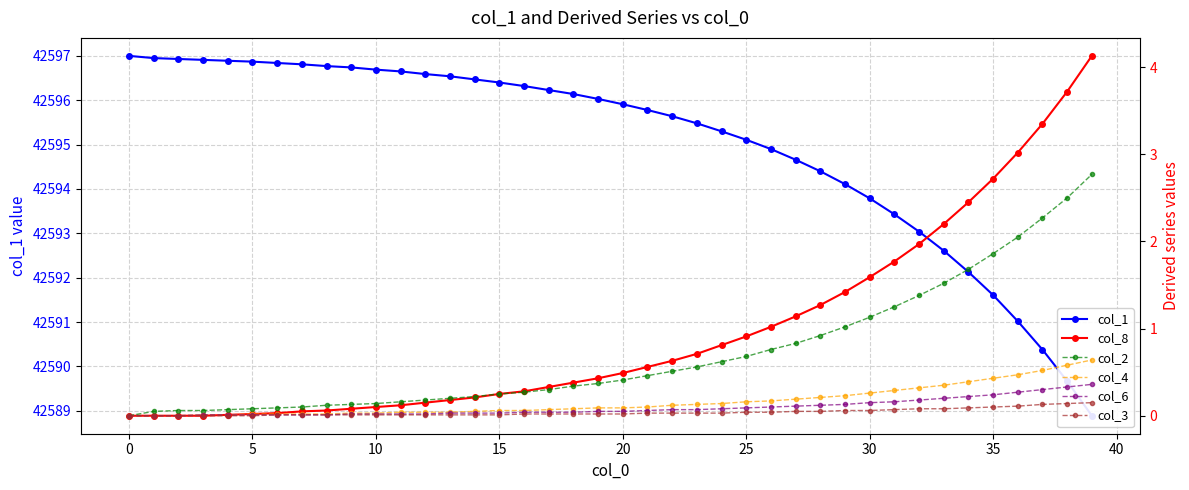

What is the difference between the second highest and minimum values in the col_6 series?

0.3